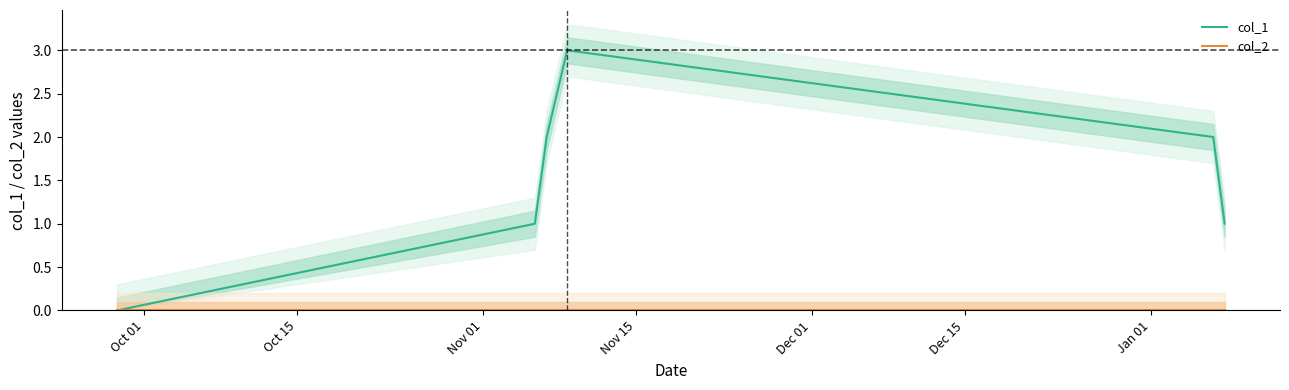

Where is col_2 nearest to the value 0?

Oct 01